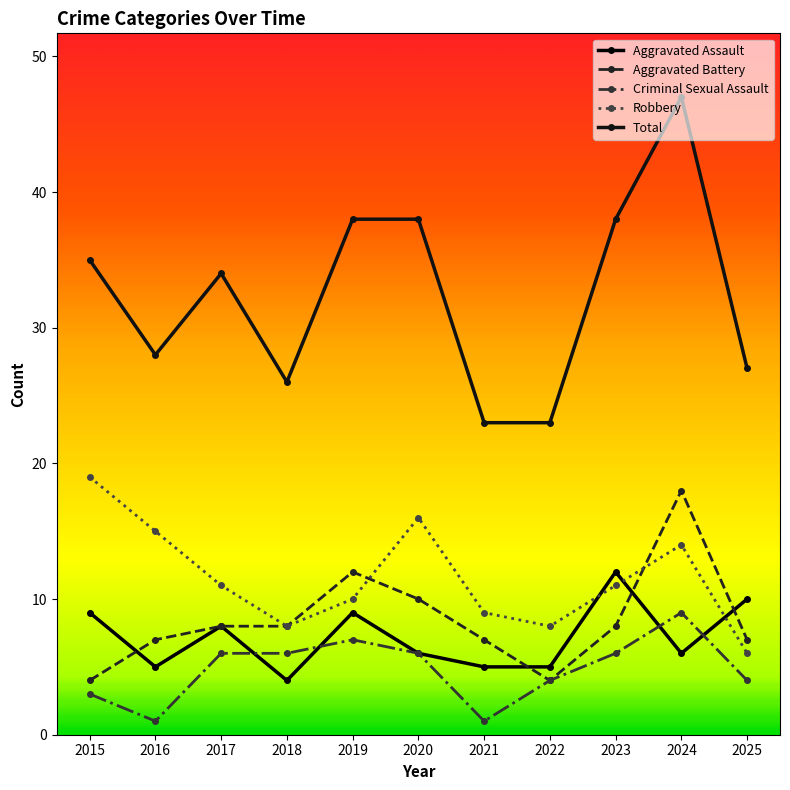

Reading left to right, transcribe all the data shown in this chart.

Aggravated Assault: 9	5	8	4	9	6	5	5	12	6	10
Aggravated Battery: 4	7	8	8	12	10	7	4	8	18	7
Criminal Sexual Assault: 3	1	6	6	7	6	1	4	6	9	4
Robbery: 19	15	11	8	10	16	9	8	11	14	6
Total: 35	28	34	26	38	38	23	23	38	47	27